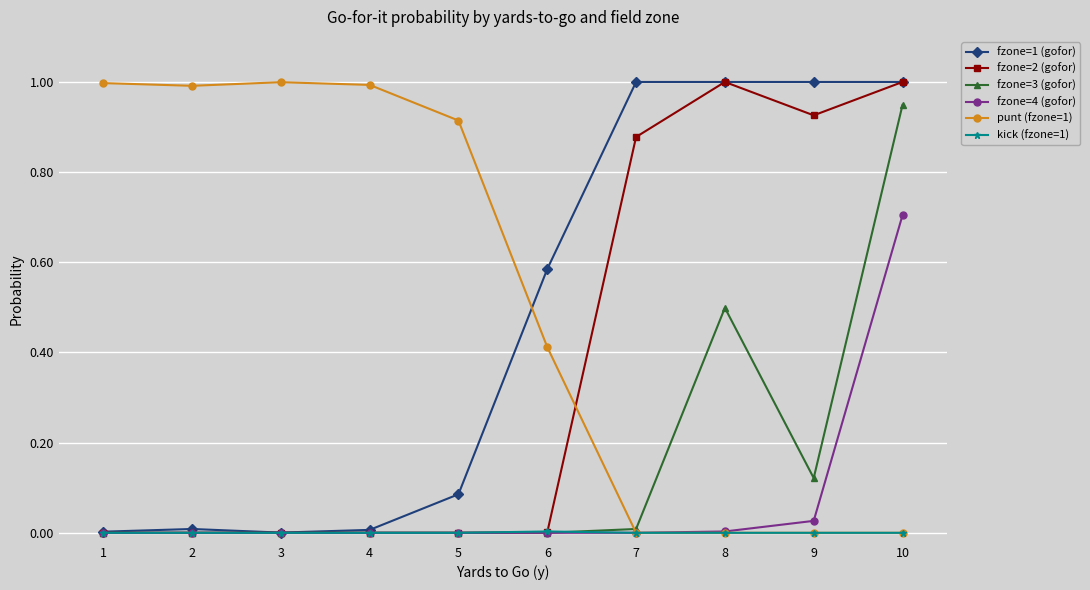

Is this an area chart (filled region under the line)?

No